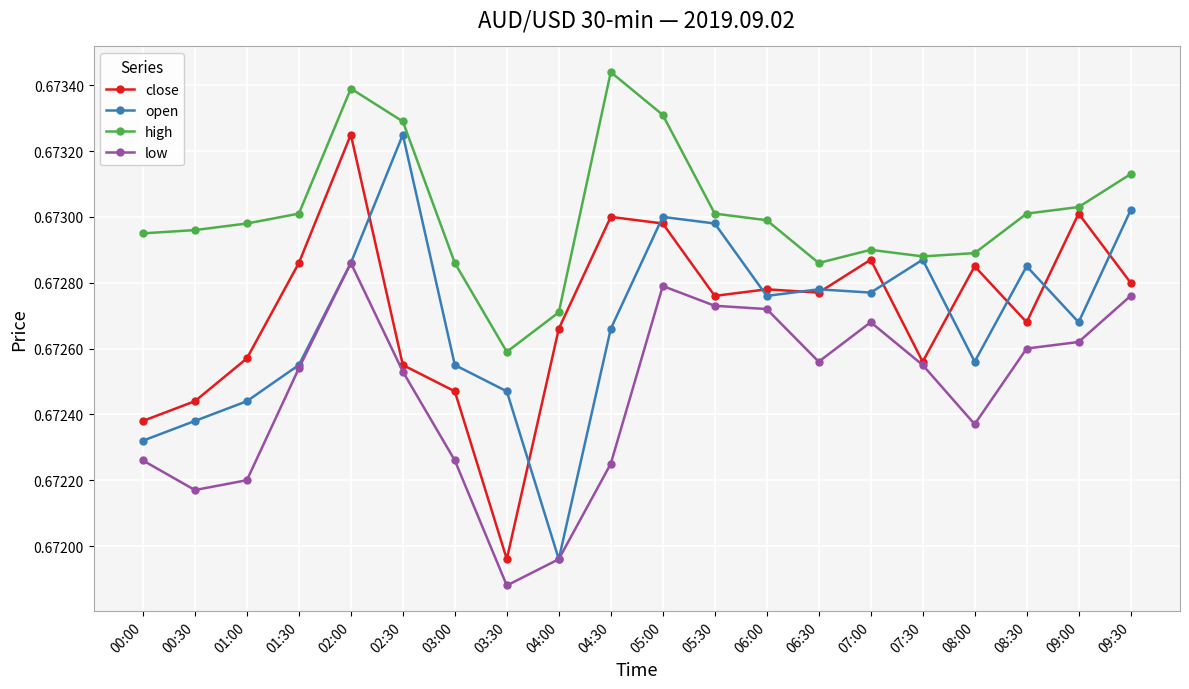

What position from the left is 04:00?

9